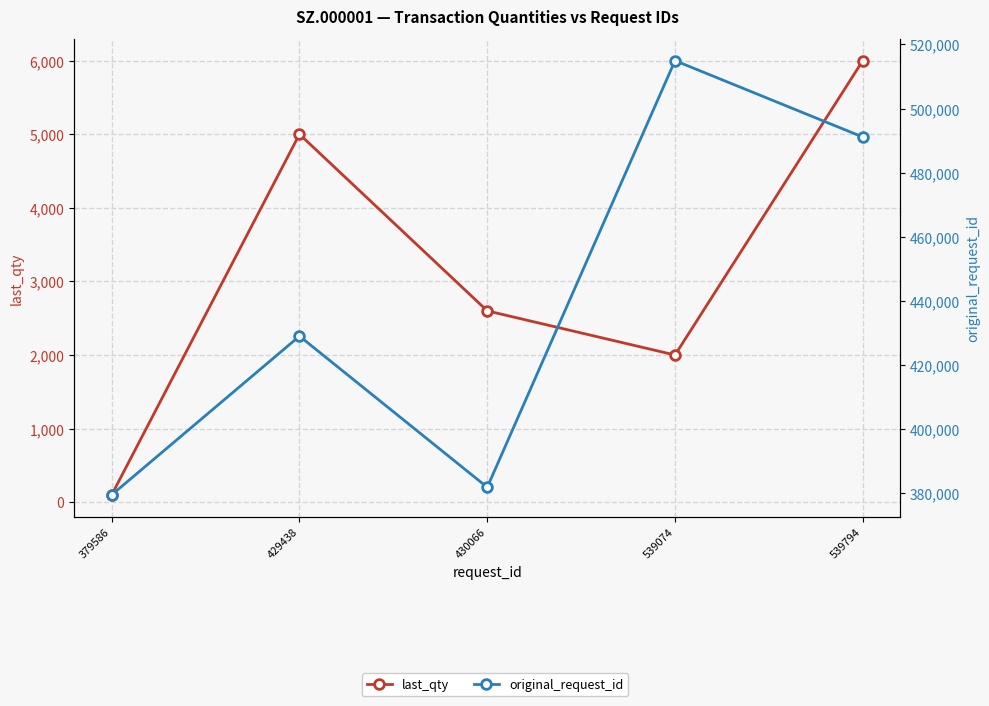

In original_request_id, how many points are higher than both neighbors (excluding endpoints)?

2